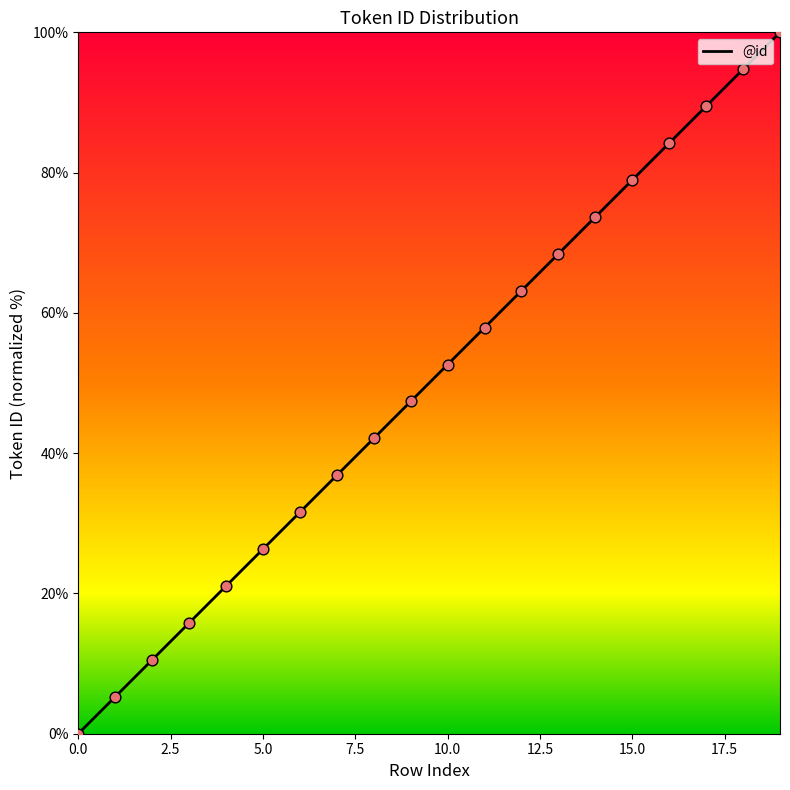

What is the greatest value displayed?

100.0